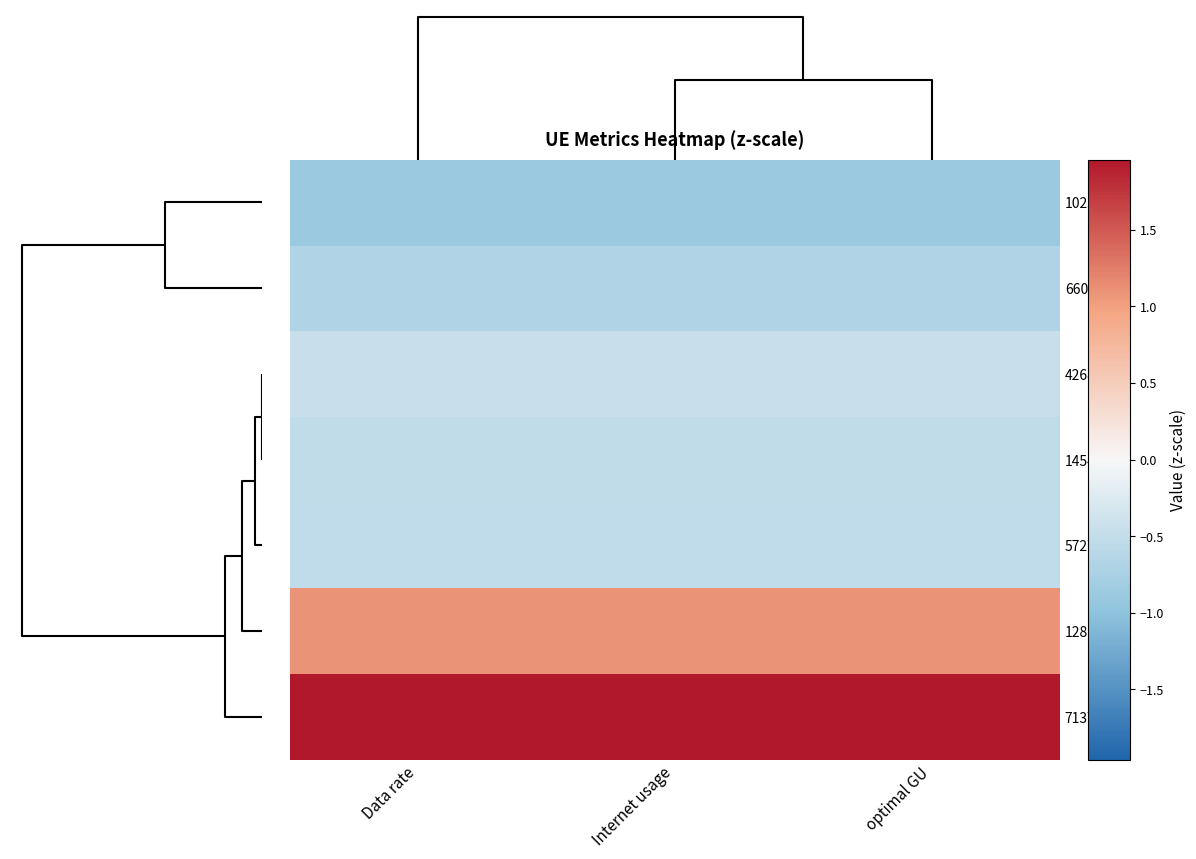

What is the minimum value shown in the chart?

-0.9